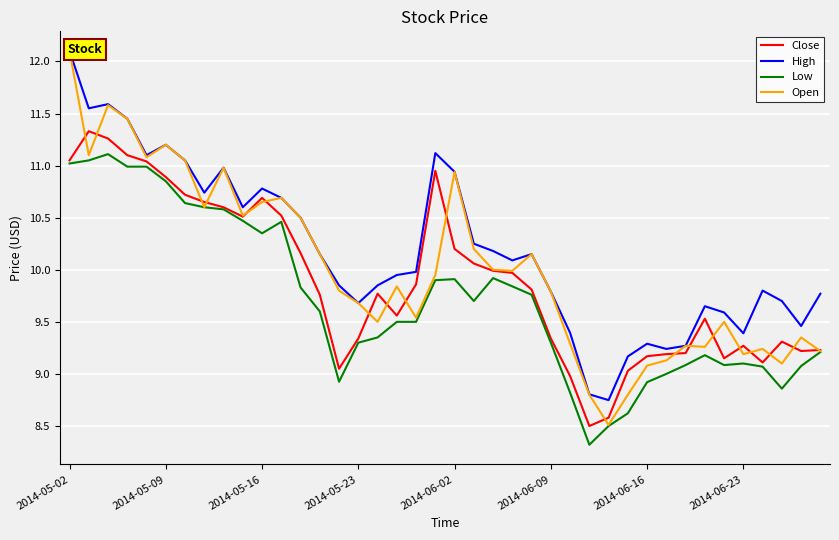

Does the chart display data point markers on the line(s)?

No